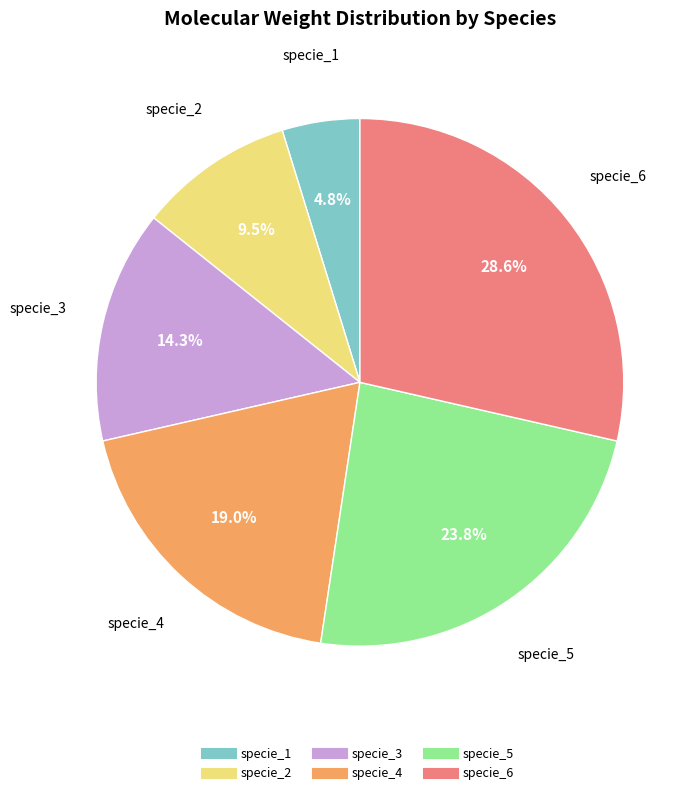

Does any single category account for the majority?

No